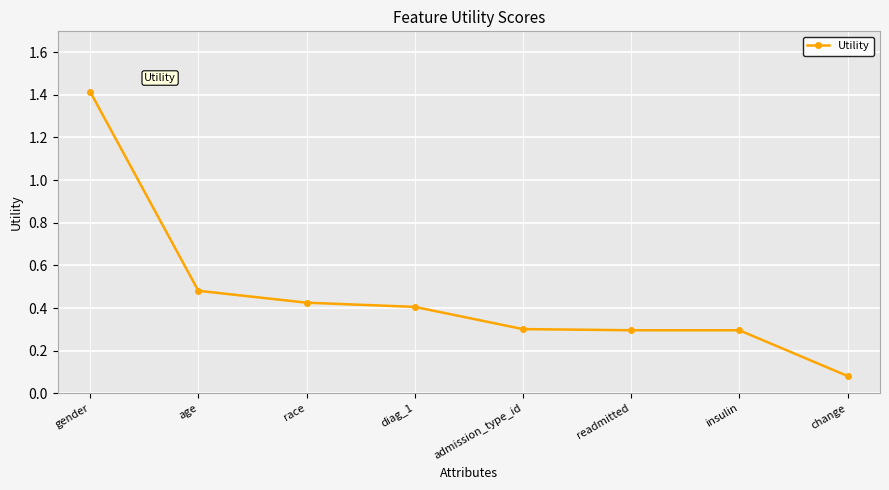

At which category does the chart reach its minimum across all series?

change